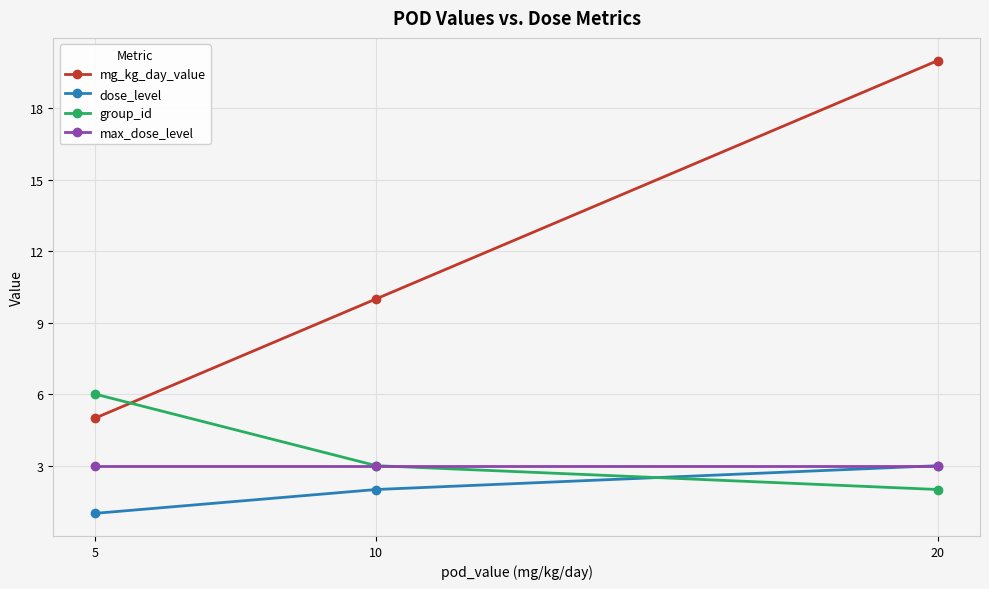

Reading left to right, extract all data points from this chart.

mg_kg_day_value: 5	10	20
dose_level: 1	2	3
group_id: 6	3	2
max_dose_level: 3	3	3